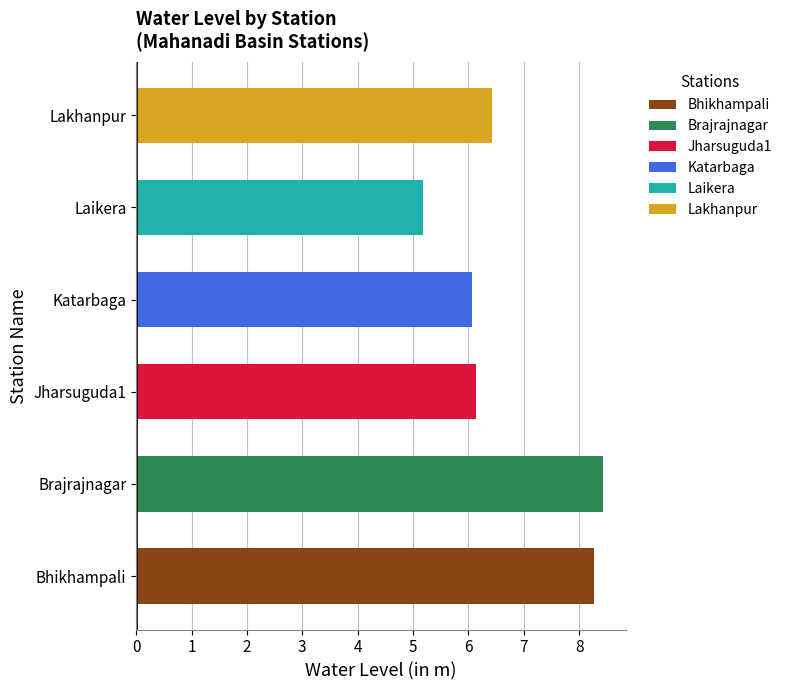

Reading right to left, extract all data points from this chart.

6.4	5.2	6.1	6.1	8.4	8.3